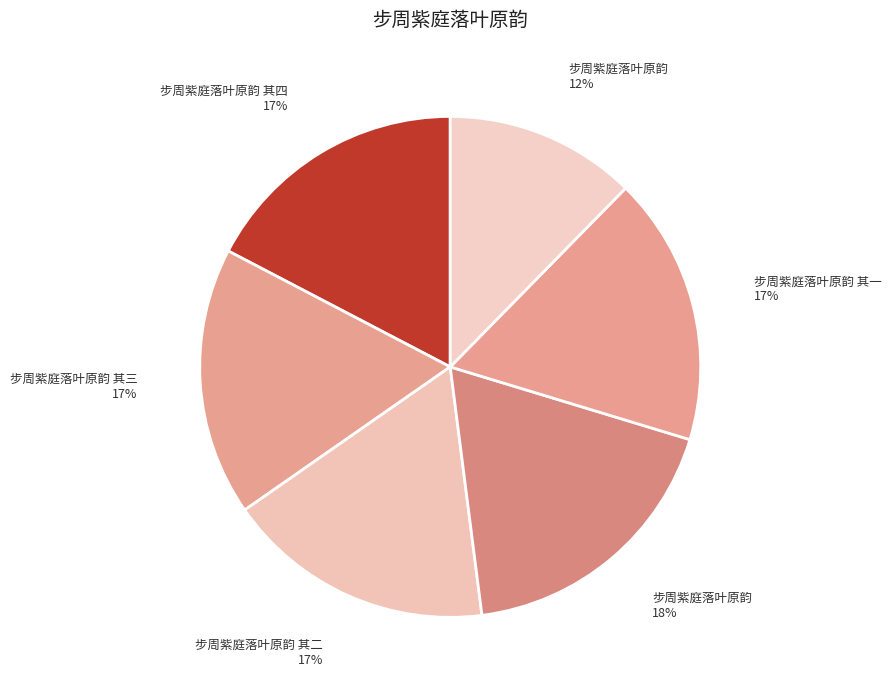

How many slices are in this pie chart?

6